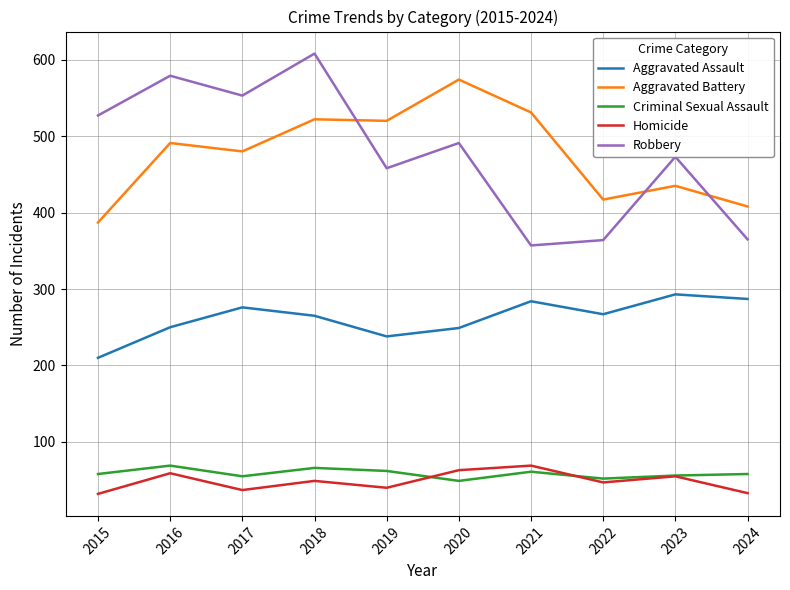

Which series has the largest range (max minus min)?

Robbery